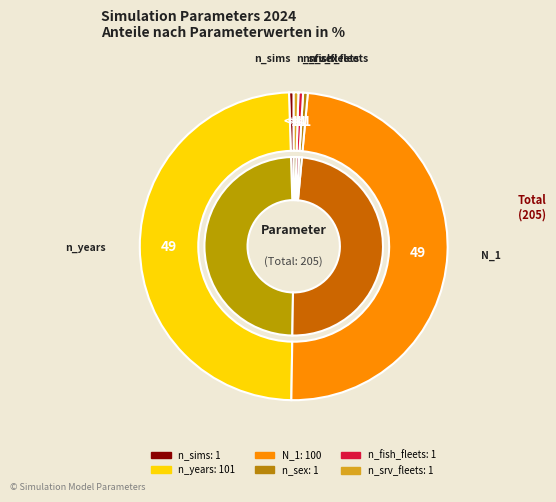

To the nearest percent, what portion does n_years represent?

49%